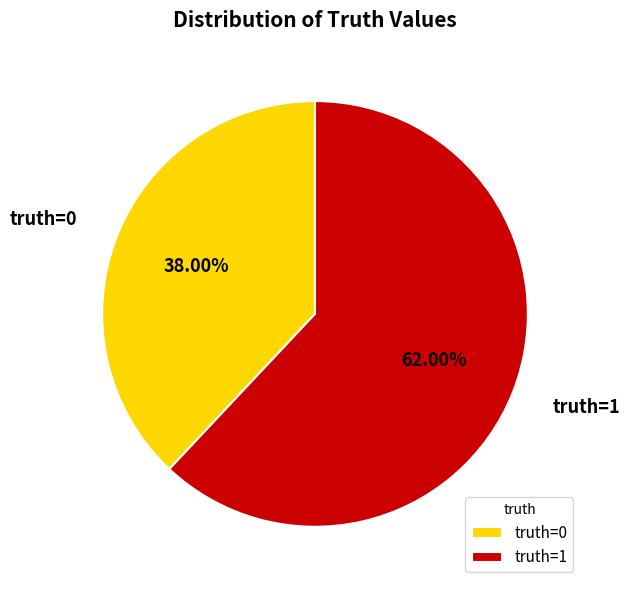

Count the number of slices in the pie.

2